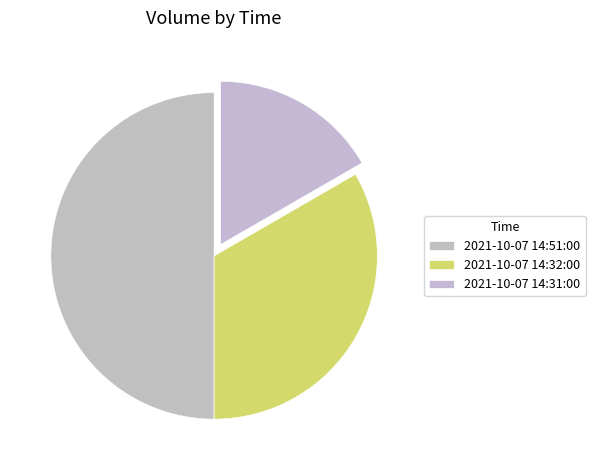

How many slices are in this pie chart?

3